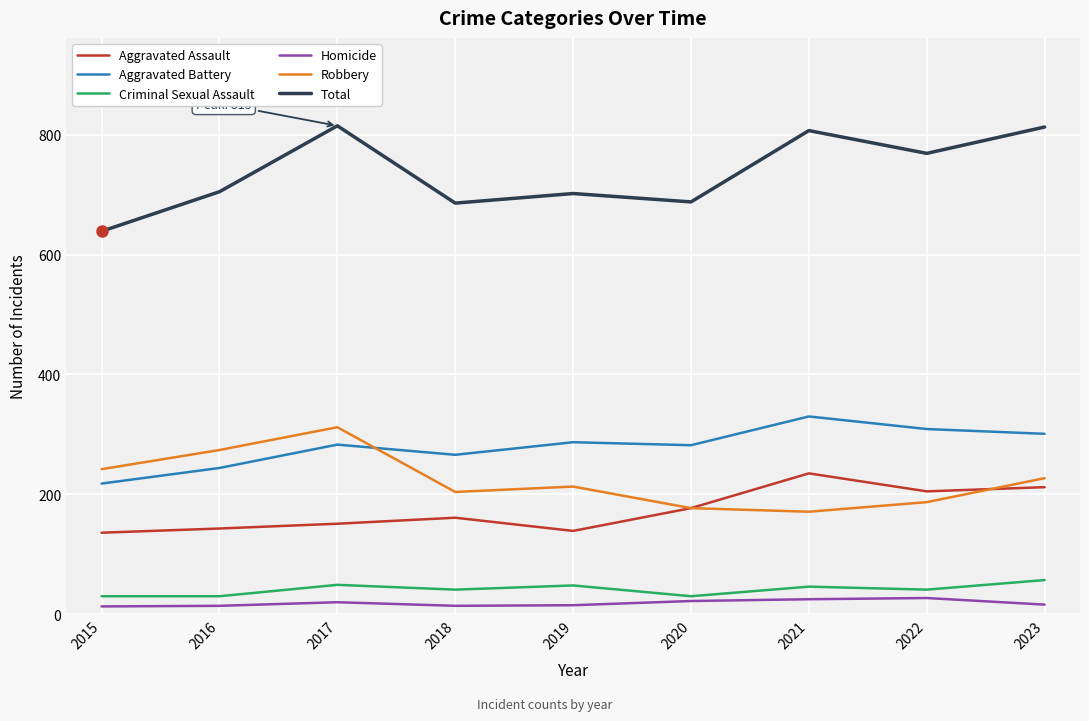

The value of Aggravated Assault at 2023 is 212. True or false?

True